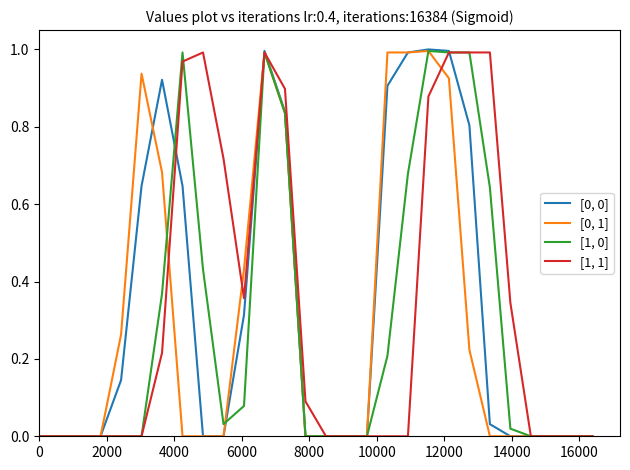

Rank the series by their maximum value, from highest to lowest.

[0, 0], [0, 1], [1, 0], [1, 1]